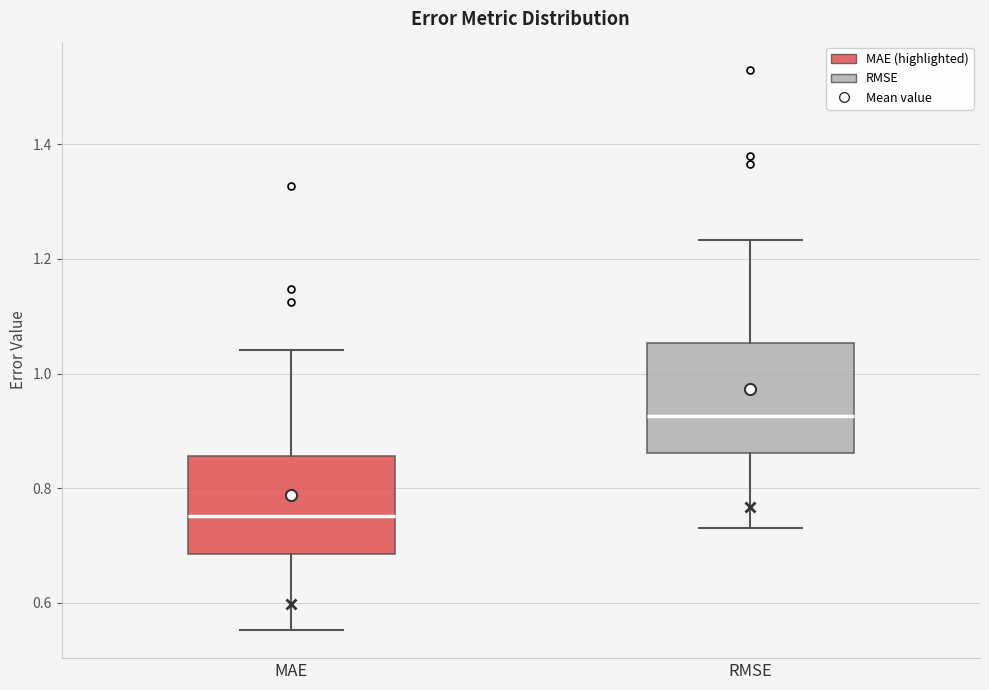

Where does the median line of the box for RMSE sit on the y-axis? The values are not printed on the chart, so give them approximately, as read against the axis.

0.92